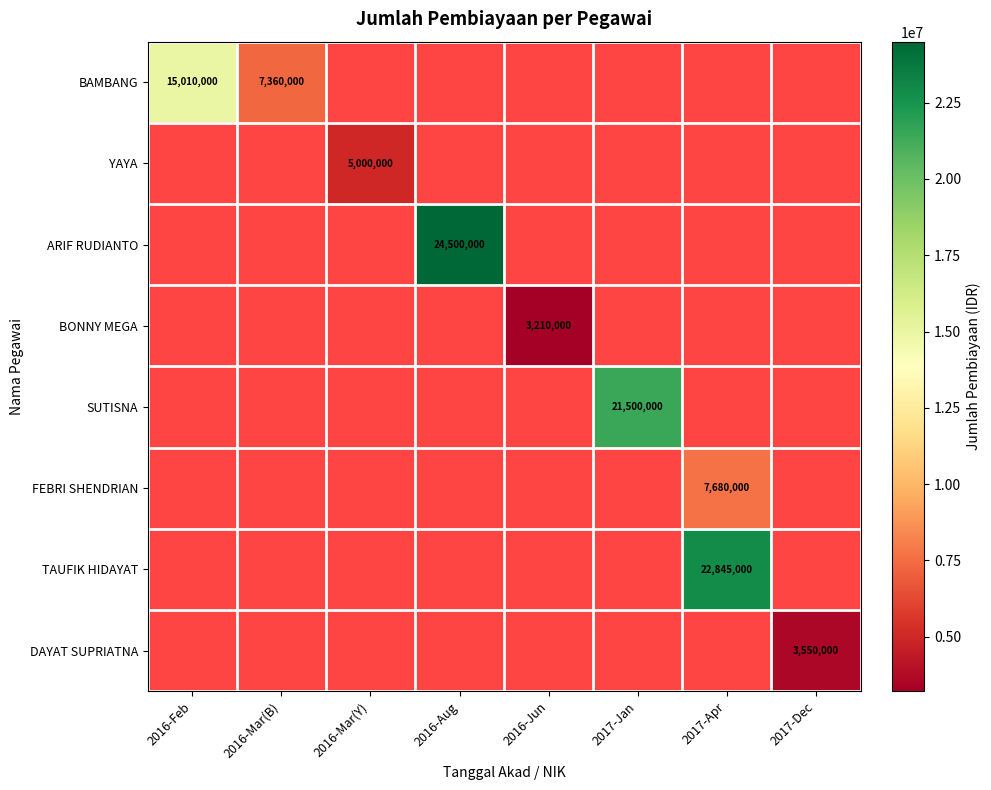

Is it true that ARIF RUDIANTO equals 14123341 at 2016-Aug?

False